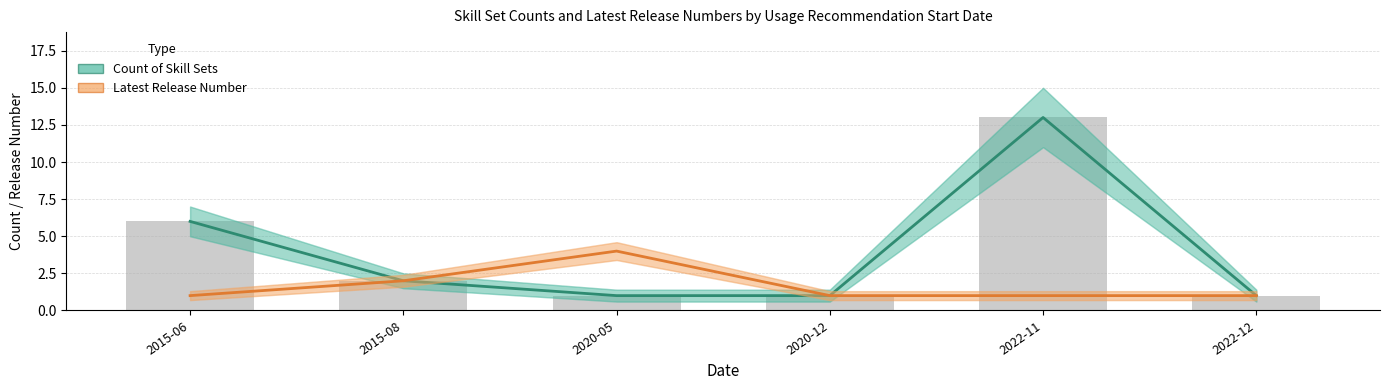

Which category has the lowest value across all series?

2020-05